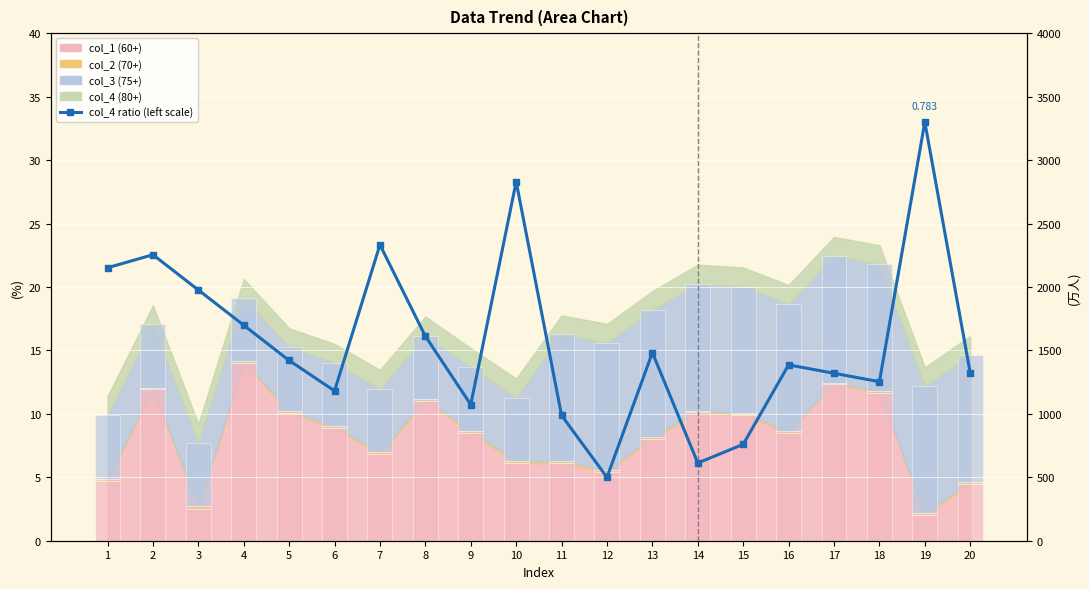

What is the ratio of the value at 14 to the value at 1?

0.3